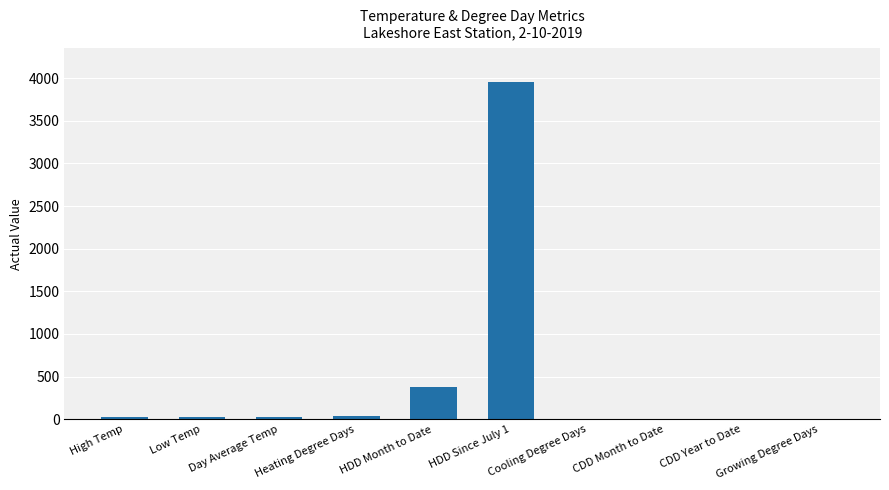

How many distinct data groups are displayed?

1